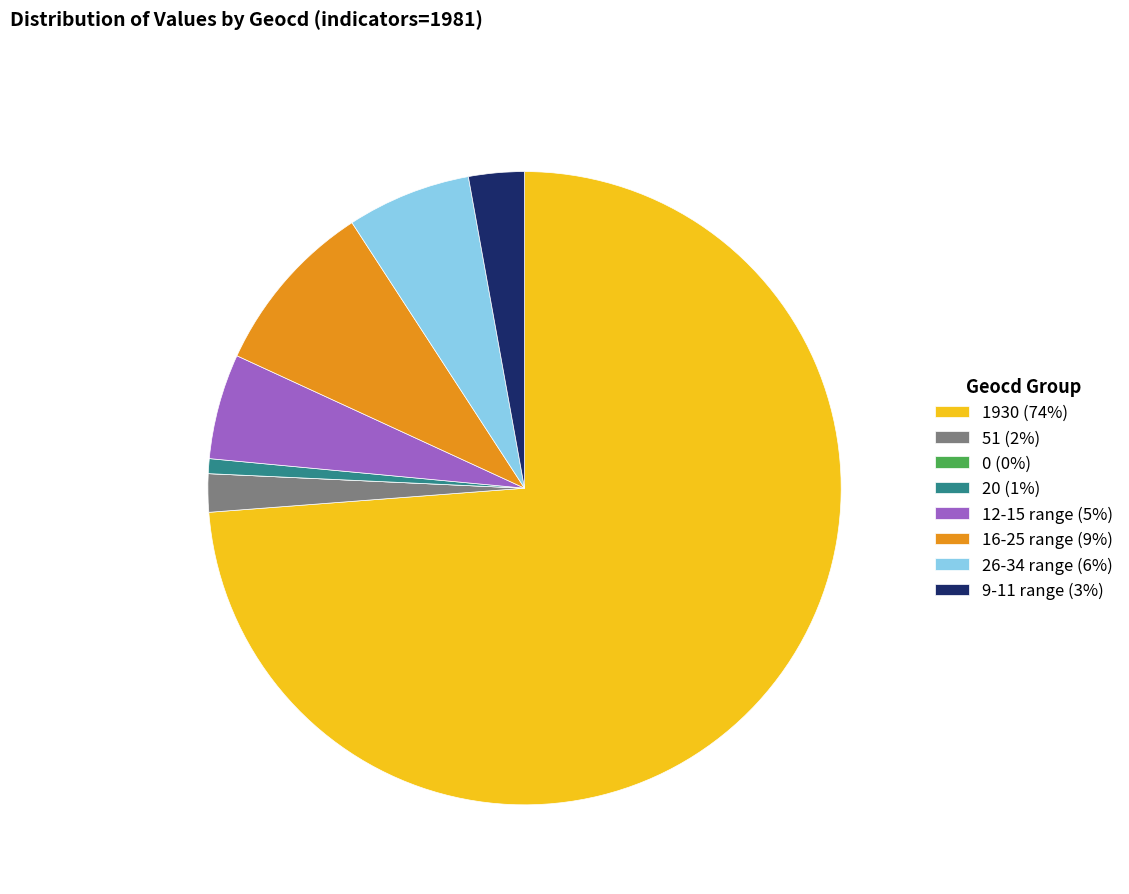

Do 20 (1%) and 16-25 range (9%) together represent more than half of the pie?

No